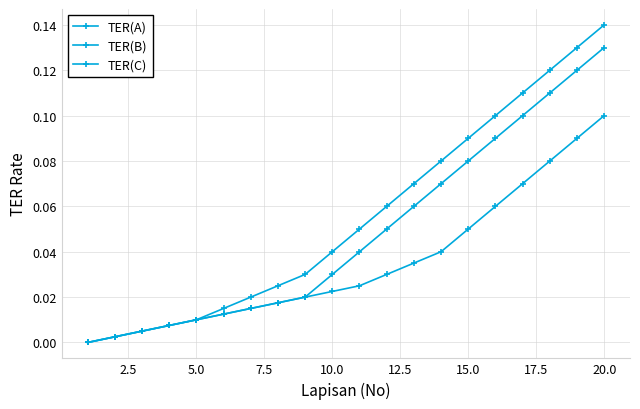

Reading right to left, transcribe all the data shown in this chart.

TER(A): 0.1	0.1	0.1	0.1	0.1	0.1	0.0	0.0	0.0	0.0	0.0	0.0	0.0	0.0	0.0	0.0	0.0	0.0	0.0	0.0
TER(B): 0.1	0.1	0.1	0.1	0.1	0.1	0.1	0.1	0.1	0.1	0.0	0.0	0.0	0.0	0.0	0.0	0.0	0.0	0.0	0.0
TER(C): 0.1	0.1	0.1	0.1	0.1	0.1	0.1	0.1	0.1	0.0	0.0	0.0	0.0	0.0	0.0	0.0	0.0	0.0	0.0	0.0